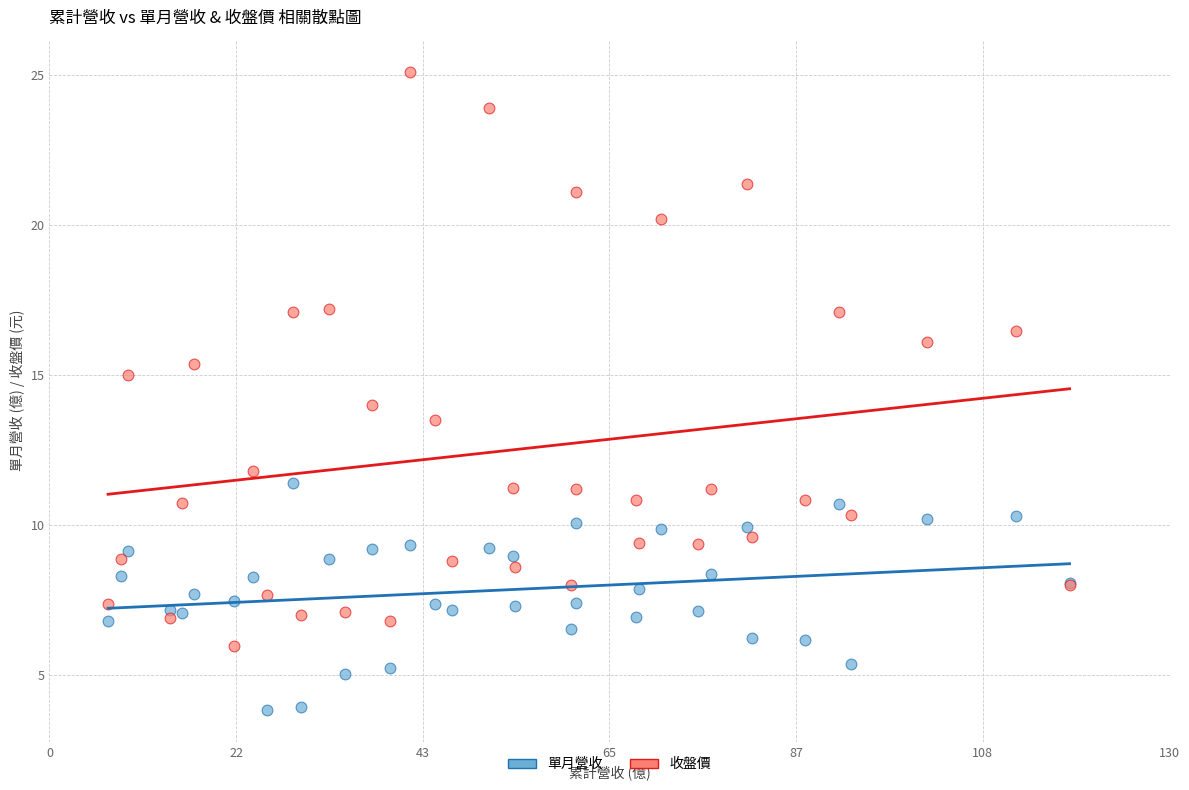

Which series reaches the maximum Y coordinate?

收盤價